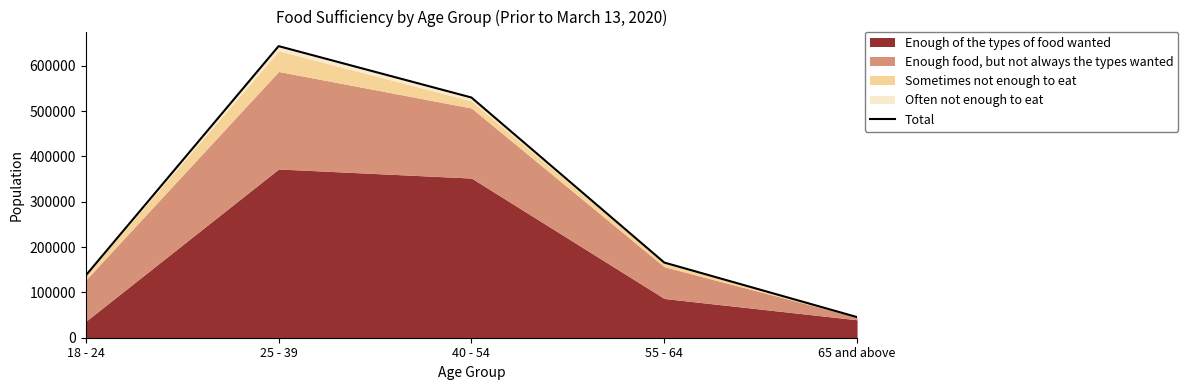

Where is the data nearest to the value 344345?

55 - 64